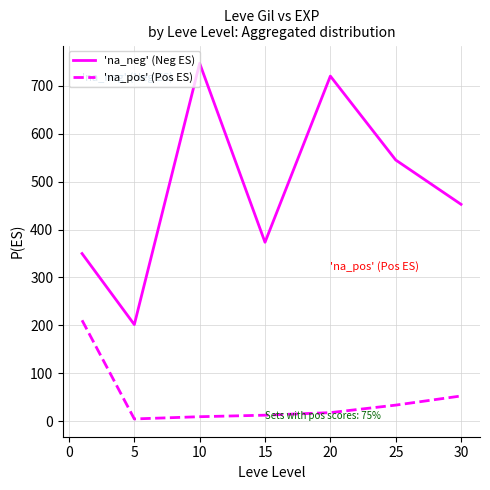

Which series has the largest range (max minus min)?

'na_neg' (Neg ES)